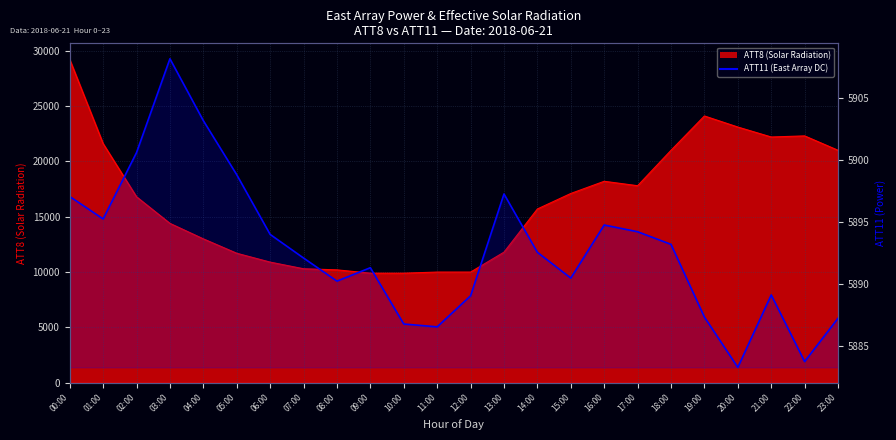

Reading left to right, extract all data points from this chart.

00:00=5897.0	01:00=5895.2	02:00=5900.6	03:00=5908.2	04:00=5903.2	05:00=5898.8	06:00=5894.0	07:00=5892.1	08:00=5890.2	09:00=5891.3	10:00=5886.7	11:00=5886.5	12:00=5889.0	13:00=5897.2	14:00=5892.5	15:00=5890.5	16:00=5894.7	17:00=5894.2	18:00=5893.2	19:00=5887.3	20:00=5883.2	21:00=5889.1	22:00=5883.7	23:00=5887.2